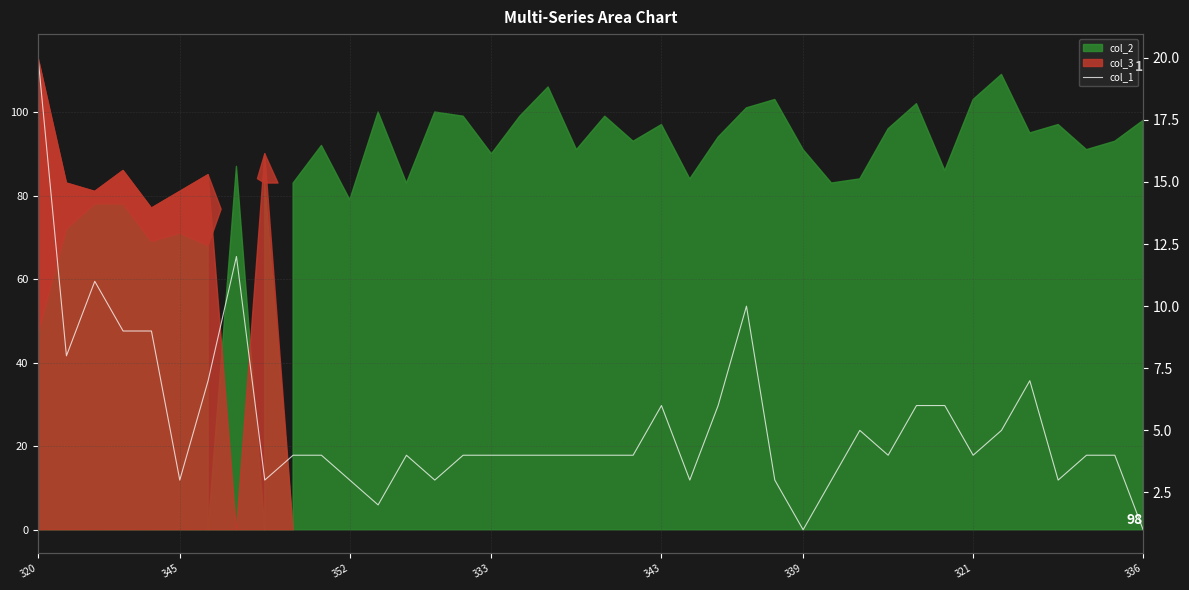

What is the ratio of the value at 25 to the value at 21?

2.5